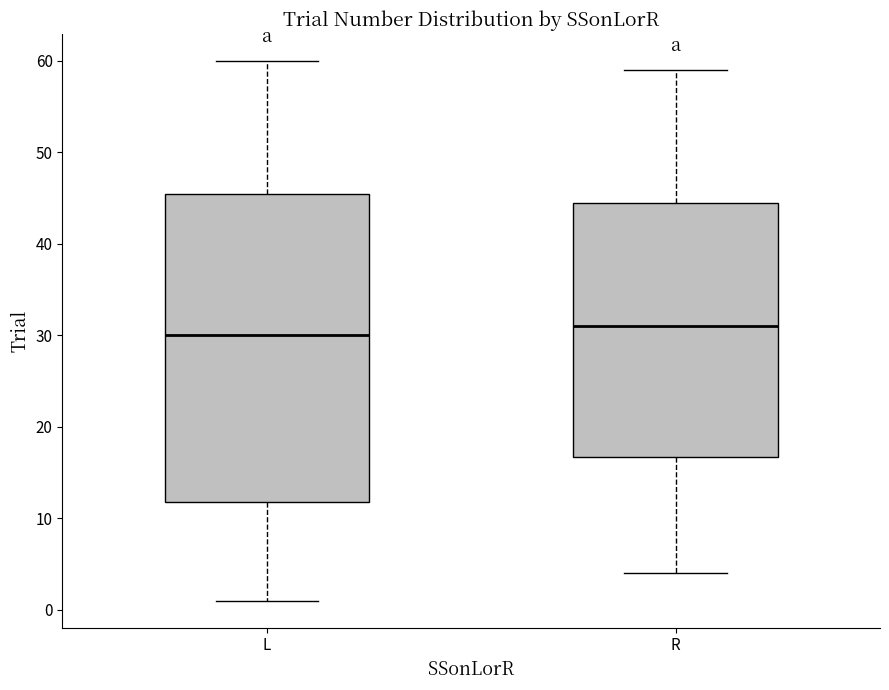

Reading left to right, read every box against the y-axis: the position of its median line, the range the box covers, and the ends of its whiskers. The values are not printed on the chart, so give them approximately, as read against the axis.

L: median 30, box 12 to 46, whiskers 1 to 60
R: median 31, box 17 to 45, whiskers 4 to 59